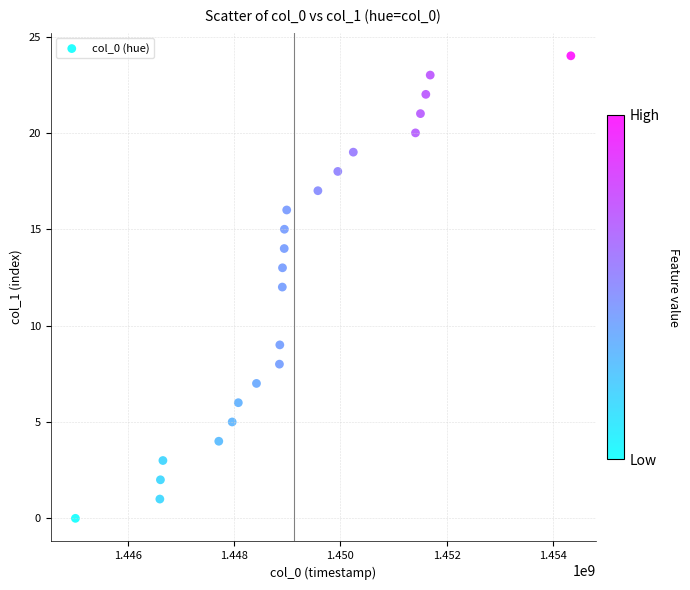

What is the range of X values (max minus min)?

9321380